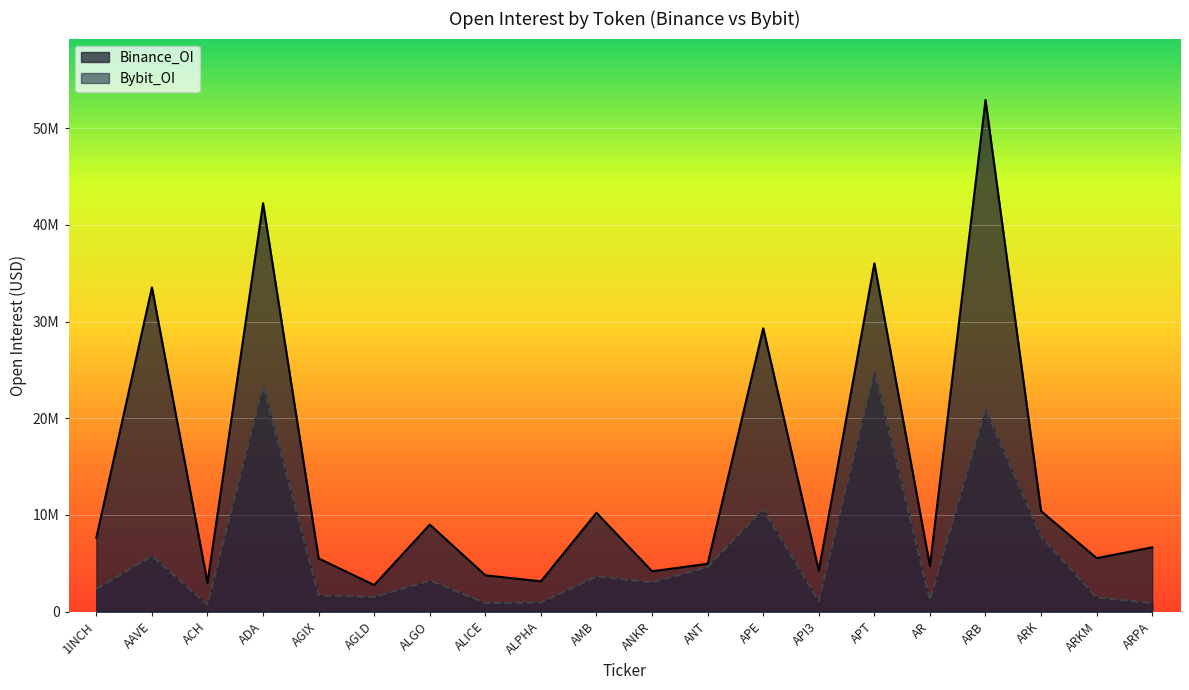

In Binance_OI, how many points are lower than both neighbors (excluding endpoints)?

7